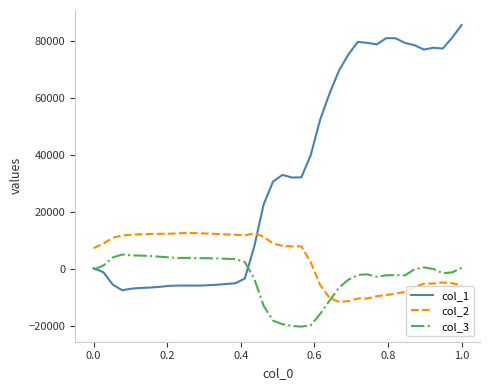

Which series has the largest range (max minus min)?

col_1